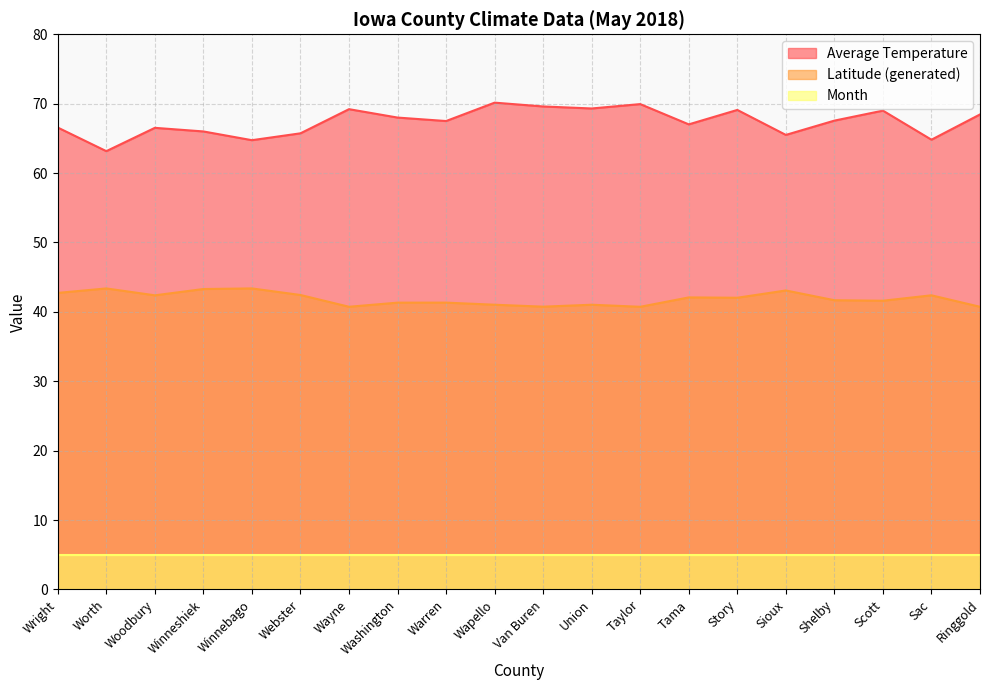

Is it true that Average Temperature equals 70.2 at Wapello?

True